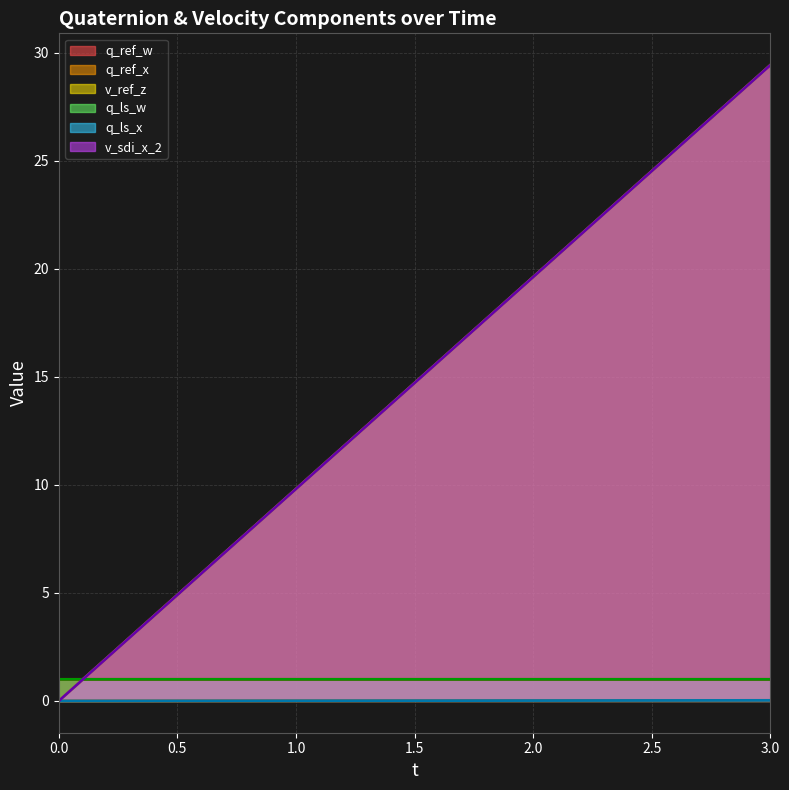

What is the label of the 2nd point from the left?

1.0